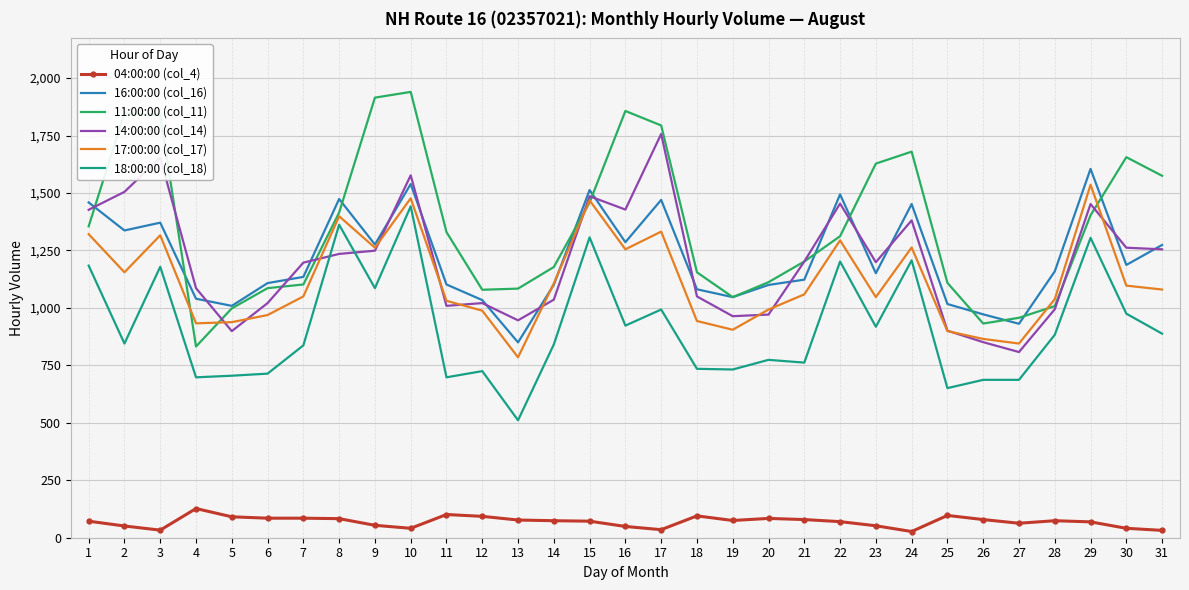

What is the total value across all series at 22?

6826